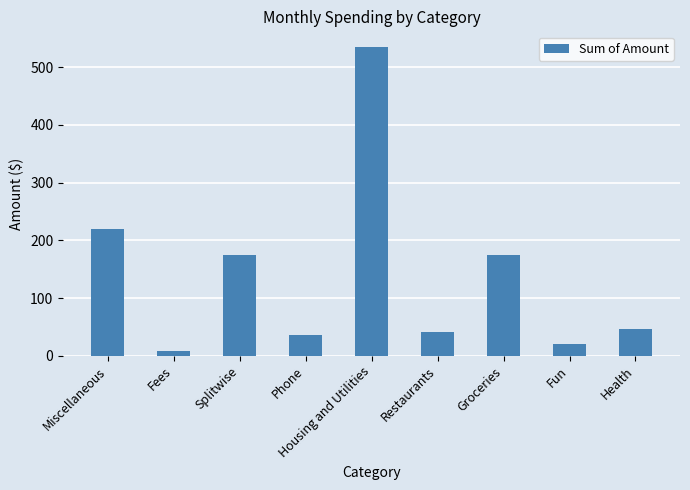

What is the label of the 6th bar from the left?

Restaurants